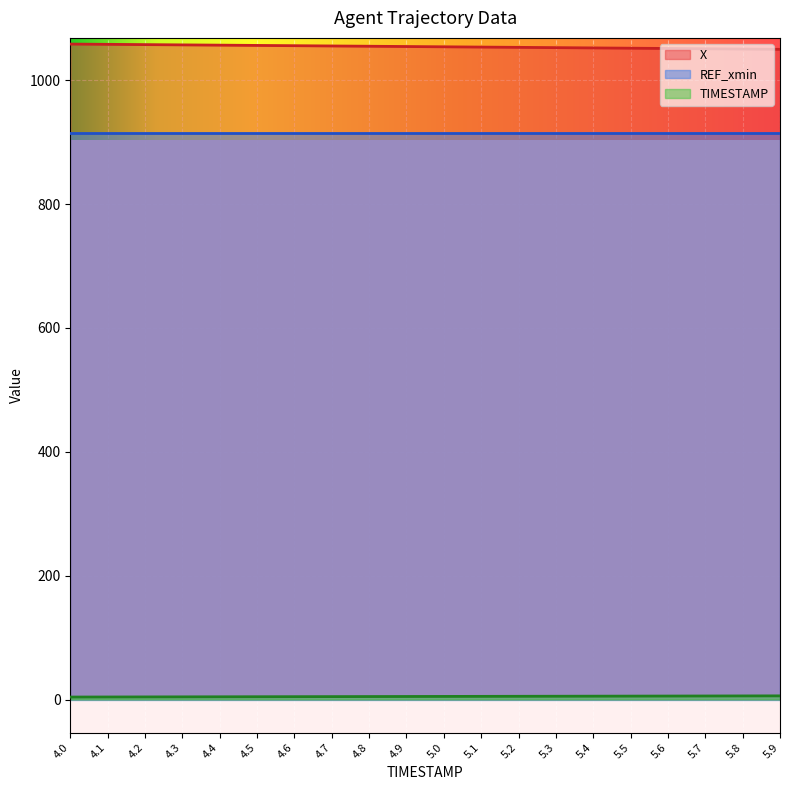

What is the approximate value of TIMESTAMP at 4.7?

4.7